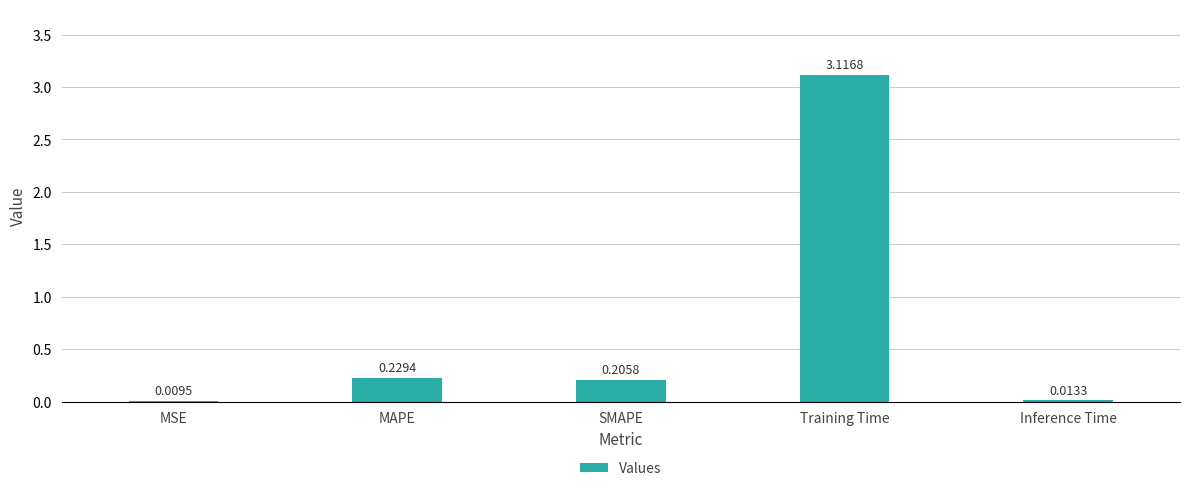

Which has a higher value, MSE or SMAPE?

SMAPE